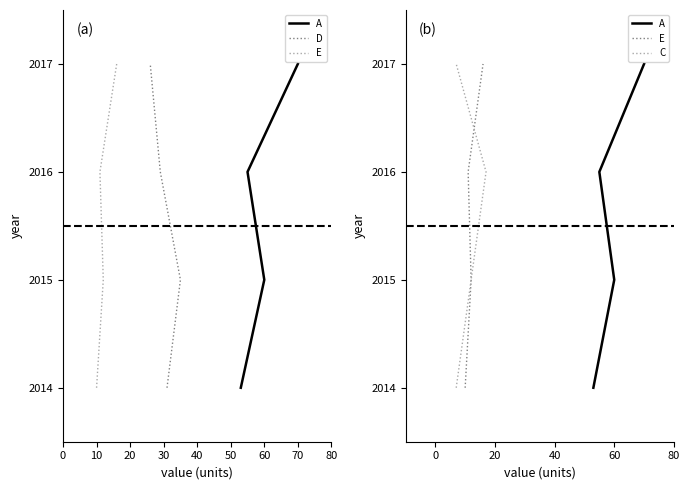

Which has a higher value, 10 or 20?

20